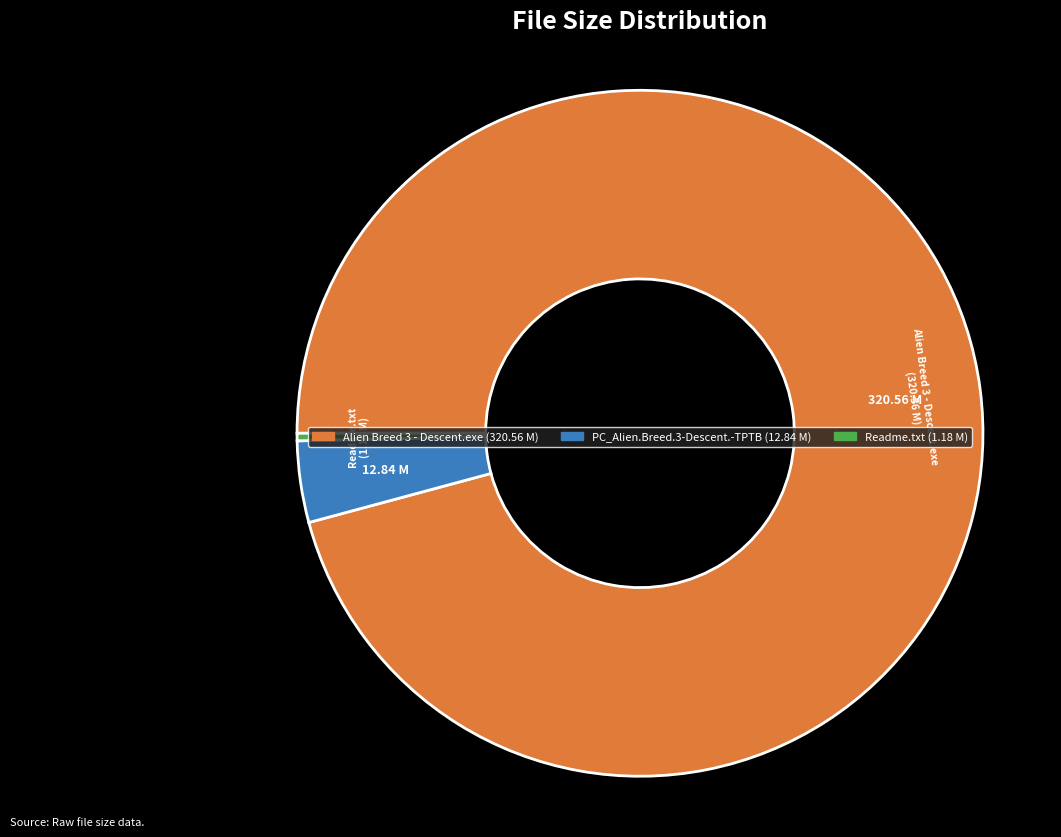

Rank the categories by value from lowest to highest.

Readme.txt, PC_Alien.Breed.3-Descent.-TPTB, Alien Breed 3 - Descent.exe